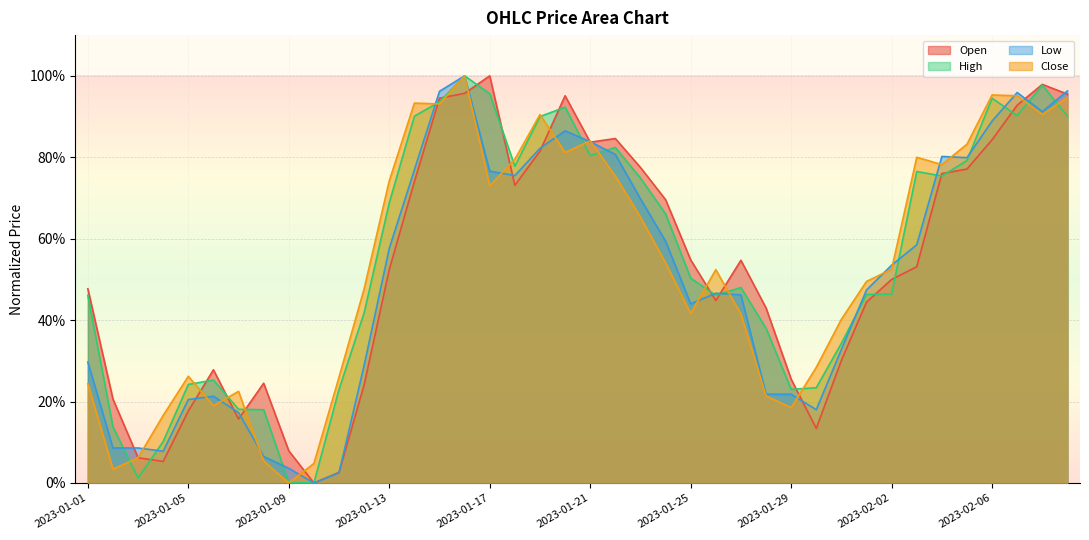

Reading right to left, list all the values displayed in this chart.

Open: 1.0	1.0	0.9	0.8	0.8	0.8	0.5	0.5	0.4	0.3	0.1	0.3	0.4	0.5	0.4	0.5	0.7	0.8	0.8	0.8	1.0	0.8	0.7	1.0	1.0	0.9	0.7	0.5	0.2	0.0	0.0	0.1	0.2	0.2	0.3	0.2	0.1	0.1	0.2	0.5
High: 0.9	1.0	0.9	0.9	0.8	0.8	0.8	0.5	0.5	0.3	0.2	0.2	0.4	0.5	0.5	0.5	0.7	0.7	0.8	0.8	0.9	0.9	0.8	1.0	1.0	0.9	0.9	0.7	0.4	0.2	0.0	0.0	0.2	0.2	0.3	0.2	0.1	0.0	0.1	0.5
Low: 1.0	0.9	1.0	0.9	0.8	0.8	0.6	0.5	0.5	0.3	0.2	0.2	0.2	0.5	0.5	0.4	0.6	0.7	0.8	0.8	0.9	0.8	0.8	0.8	1.0	1.0	0.8	0.6	0.3	0.0	0.0	0.0	0.1	0.2	0.2	0.2	0.1	0.1	0.1	0.3
Close: 0.9	0.9	1.0	1.0	0.8	0.8	0.8	0.5	0.5	0.4	0.3	0.2	0.2	0.4	0.5	0.4	0.5	0.7	0.8	0.8	0.8	0.9	0.8	0.7	1.0	0.9	0.9	0.7	0.5	0.3	0.0	0.0	0.1	0.2	0.2	0.3	0.2	0.1	0.0	0.2